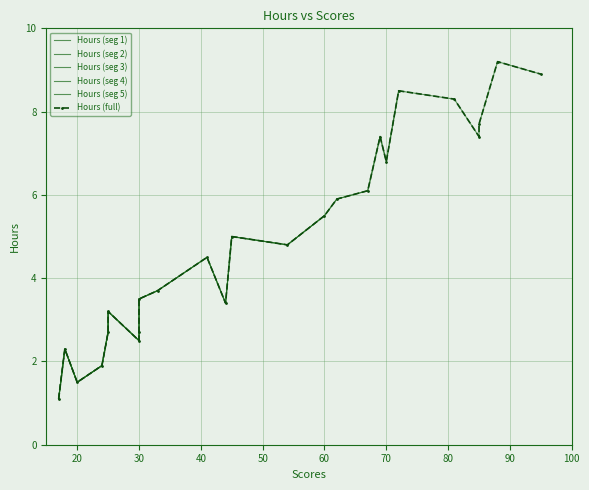

Is it true that the value at 17 is 1.1?

True